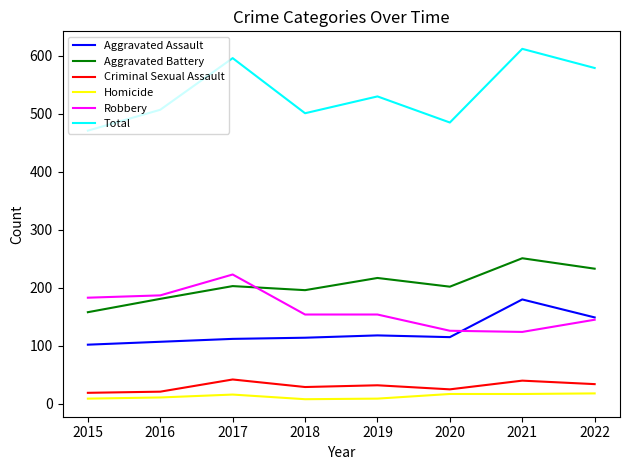

Which category has the lowest value in the Total series?

2015